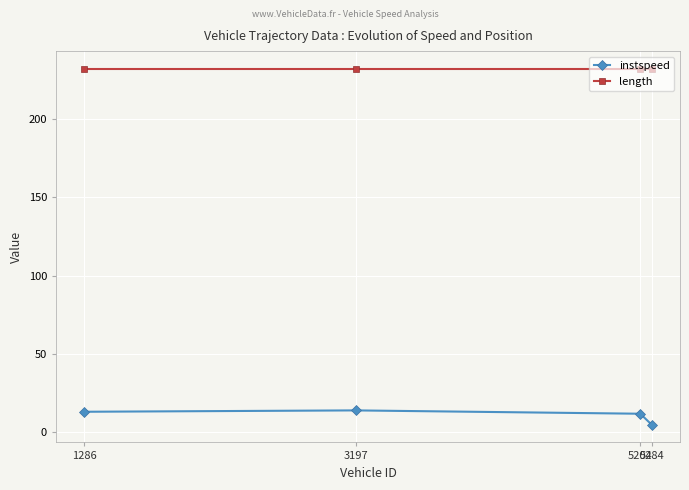

True or false: instspeed has more than 1 interior local peaks.

False